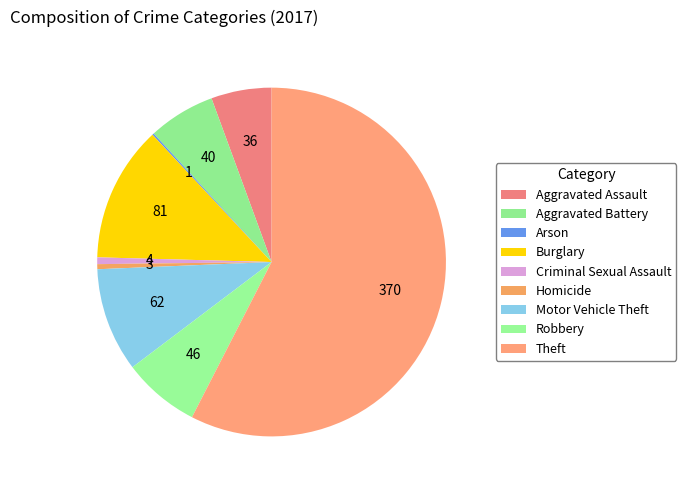

To the nearest percent, what is the average slice percentage?

11%